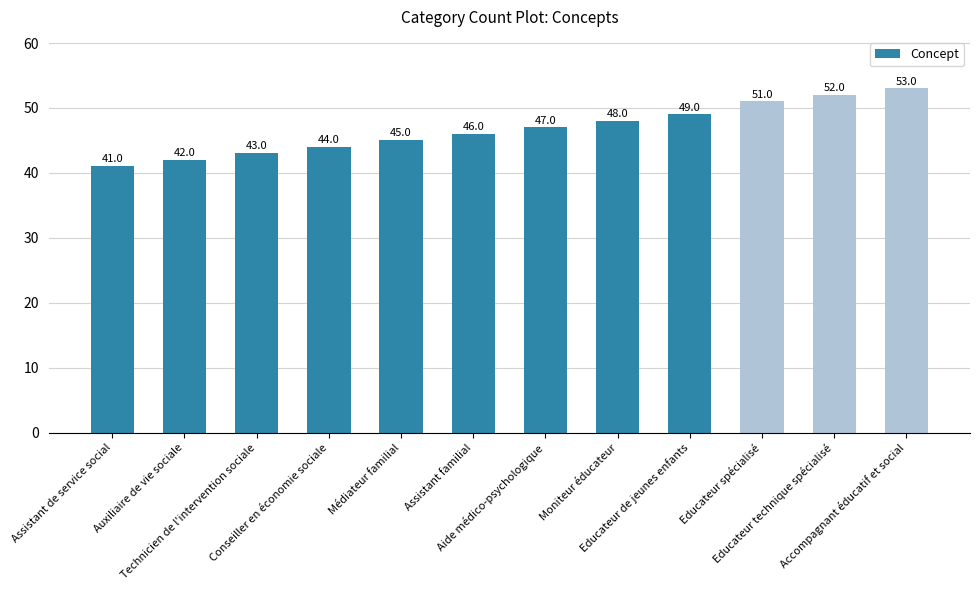

Count the number of data series in this chart.

1